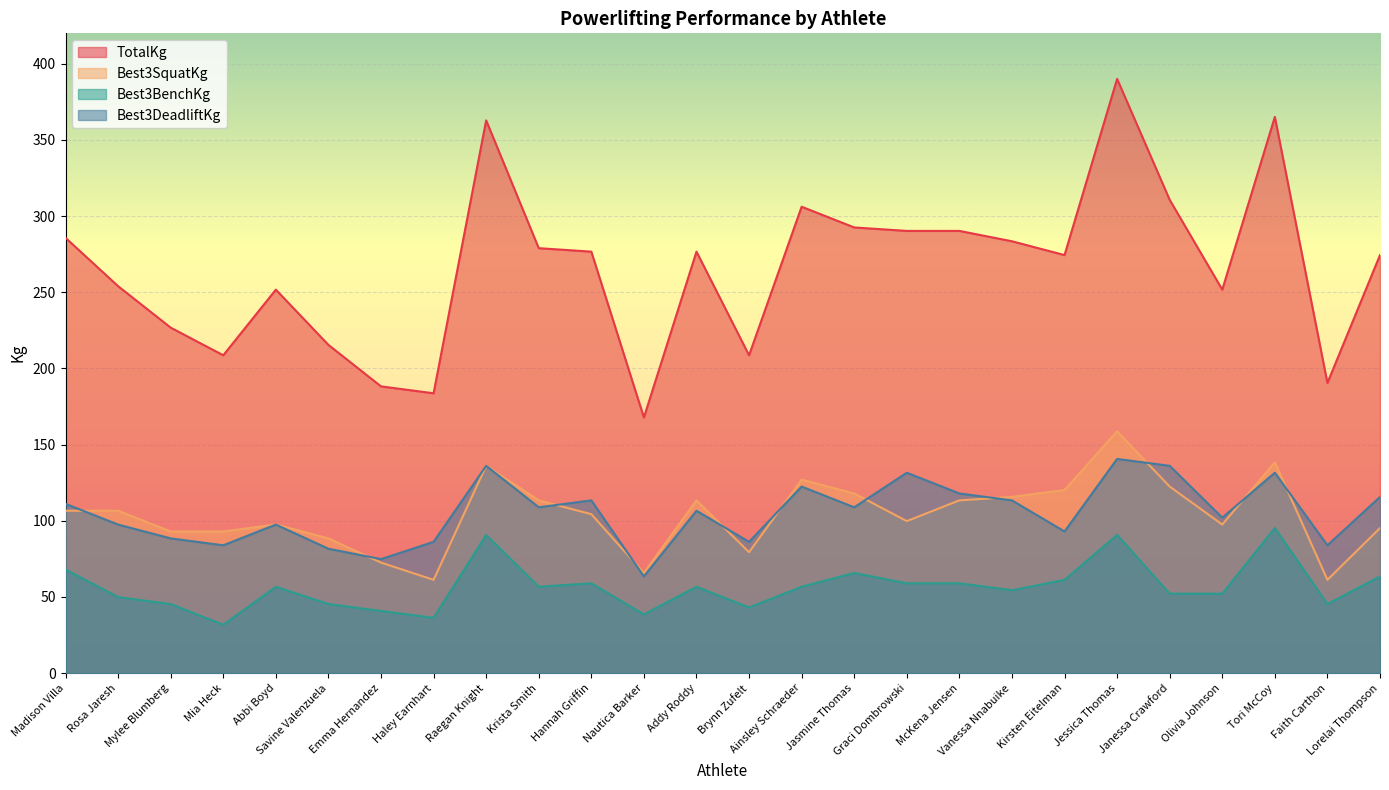

What is the value of the Best3SquatKg point at the 21st from the left?

158.8